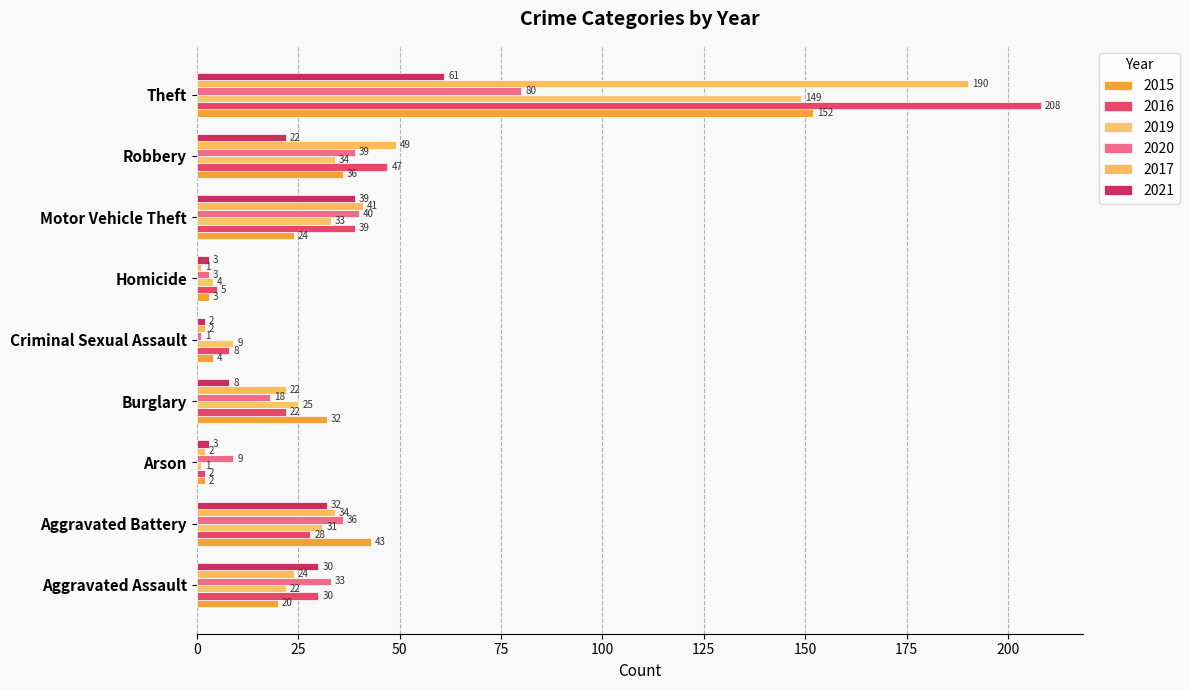

Which series has the largest range (max minus min)?

2016